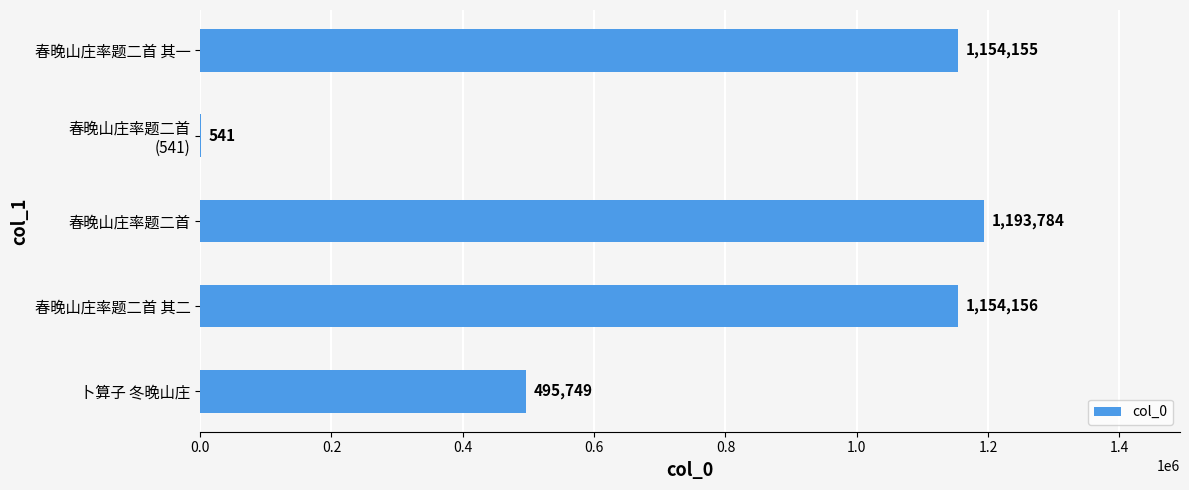

What is the ratio of the value at 春晚山庄率题二首 其一 to the value at 春晚山庄率题二首 其二?

1.0